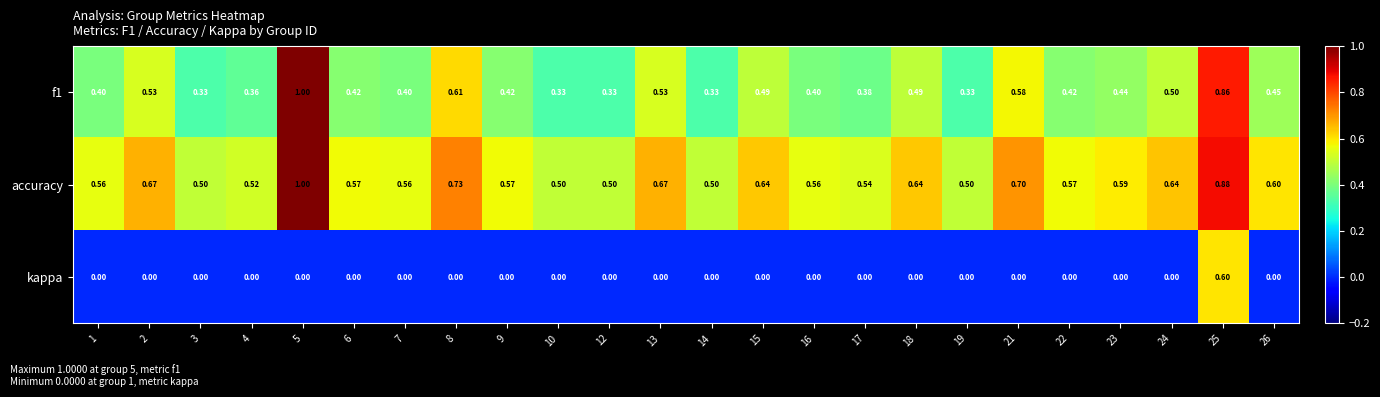

Count the number of data series in this chart.

3